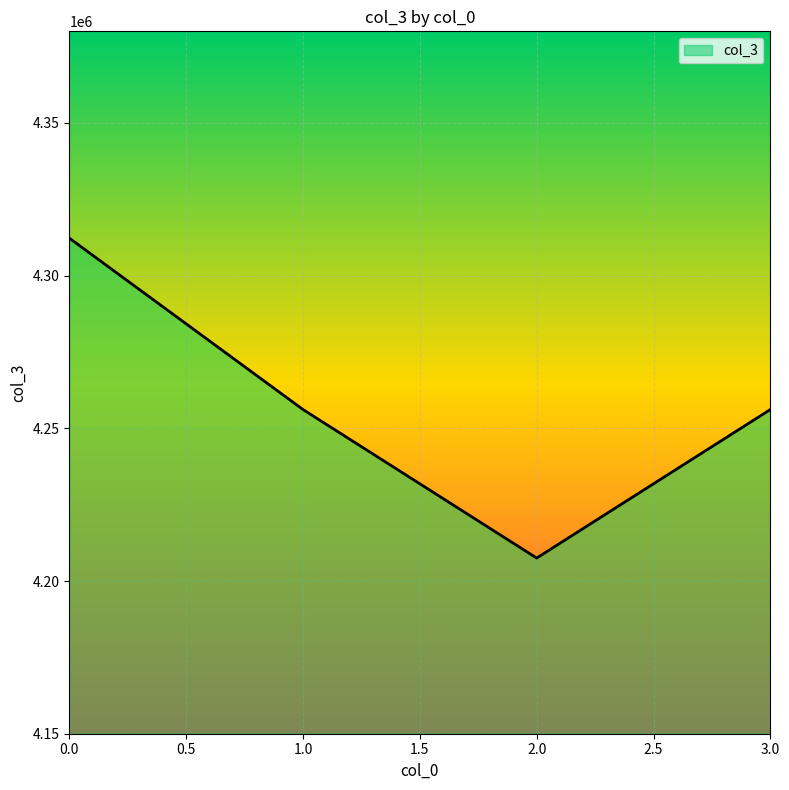

Count the number of categories in the chart.

4